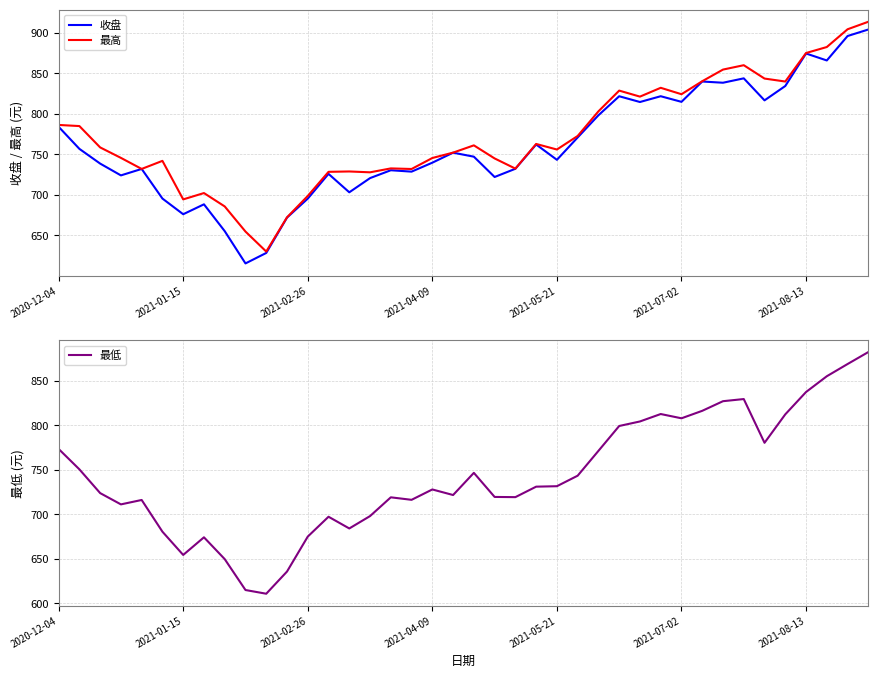

Which series has the largest total across all categories?

最高